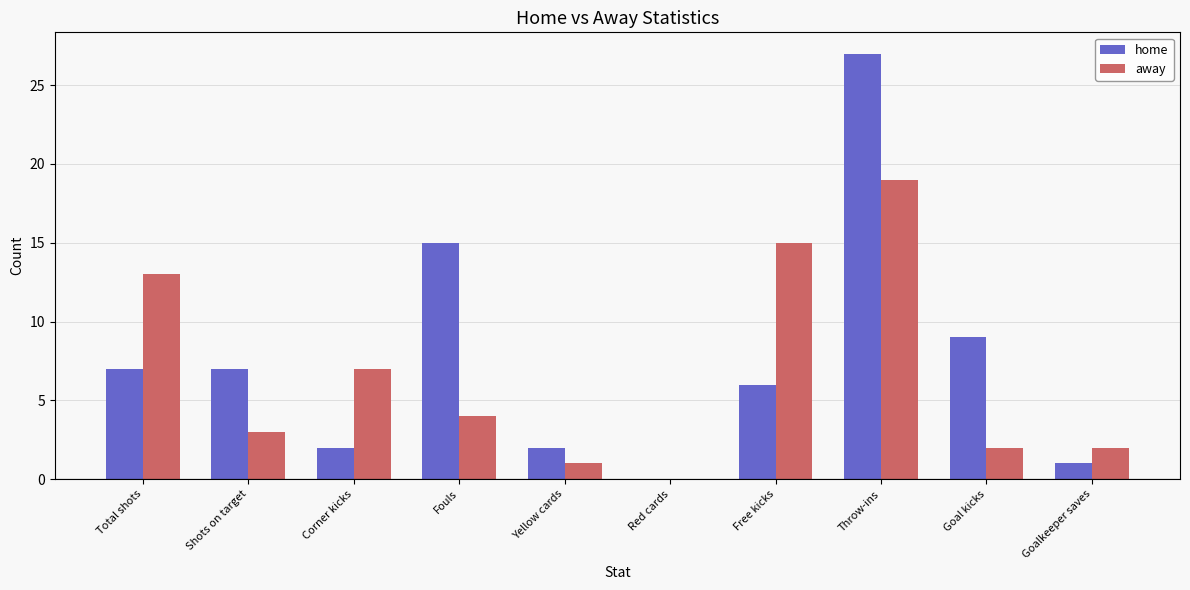

What is the sum of the away values at Free kicks and Shots on target?

18